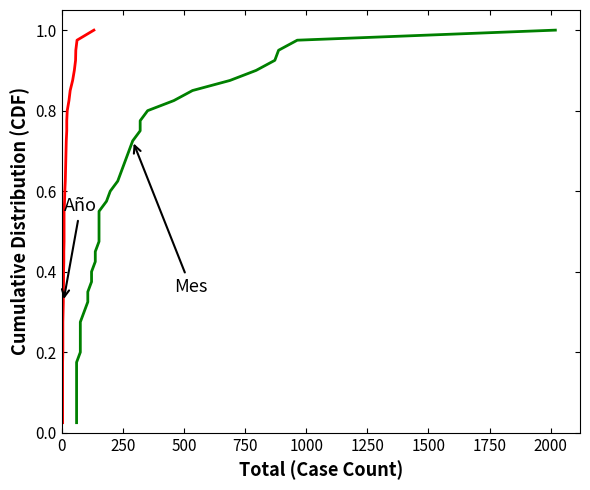

Which series has the largest total across all categories?

Año